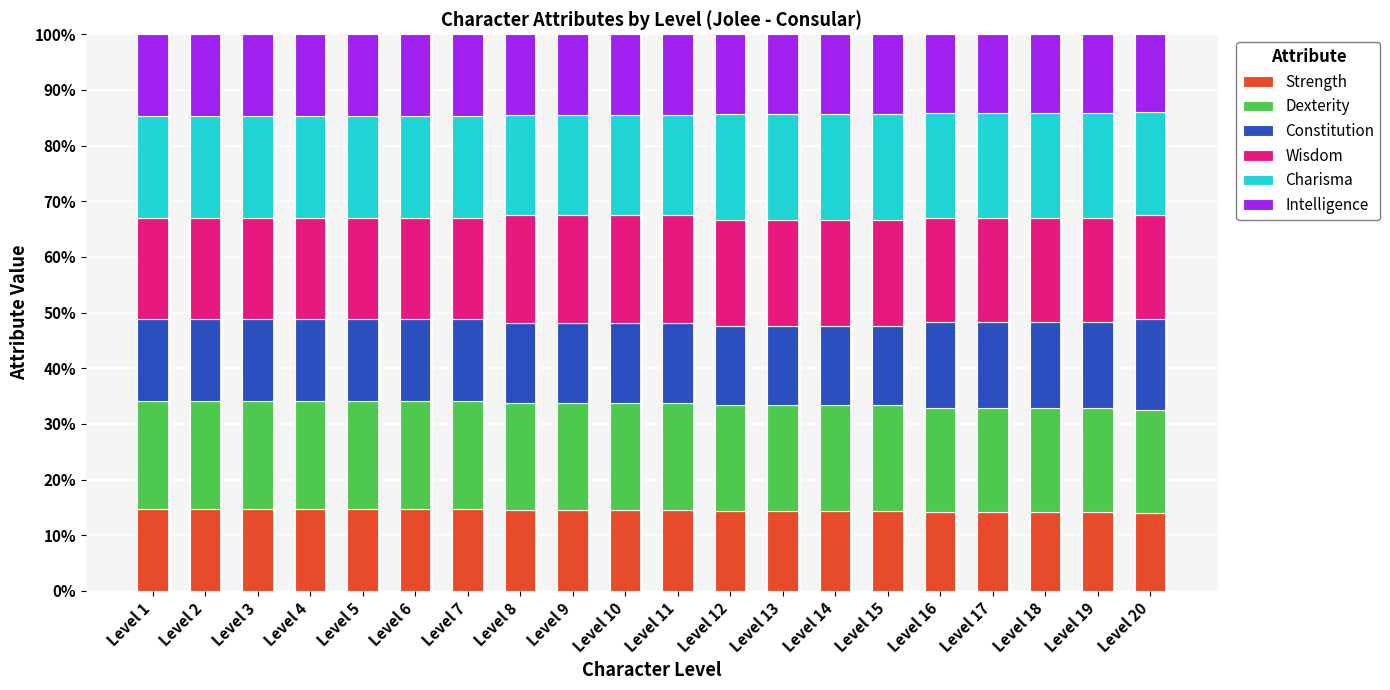

The Strength series shows 14.3 at Level 14. True or false?

True